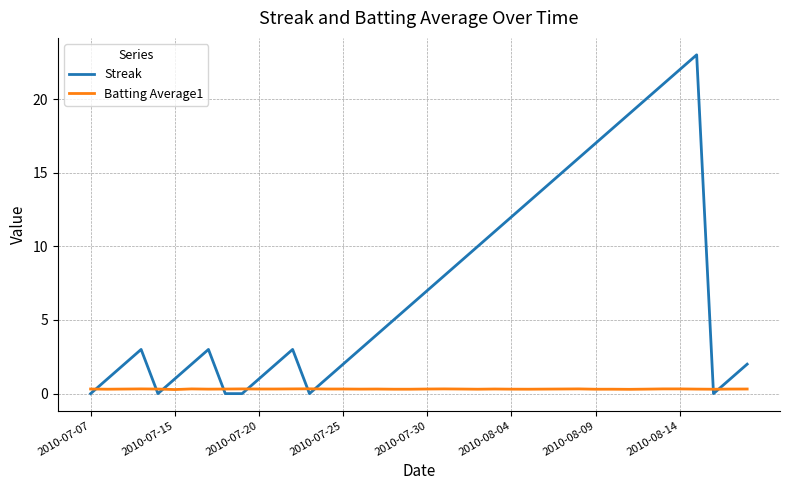

After their last crossing, which series has the higher values: Streak or Batting Average1?

Streak